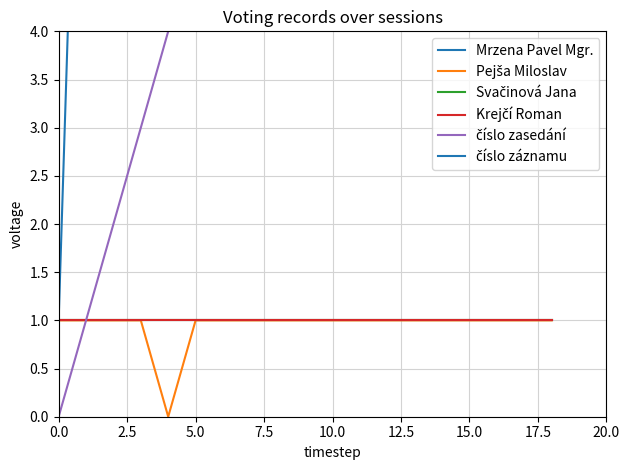

How many data points in číslo záznamu are above 60?

9